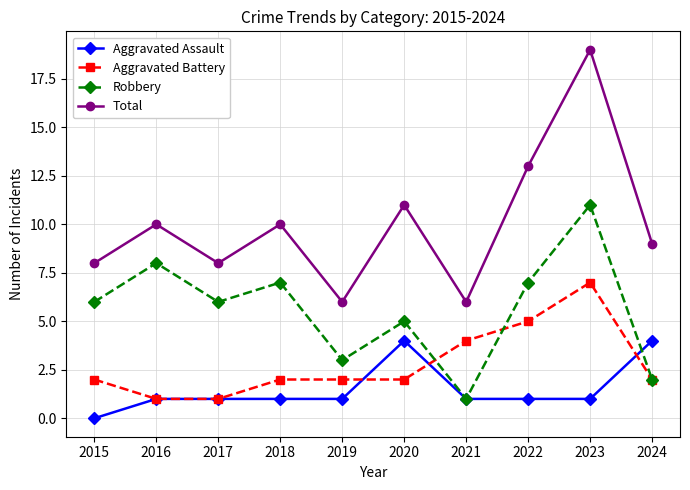

True or false: Total and Aggravated Assault cross at least once.

False